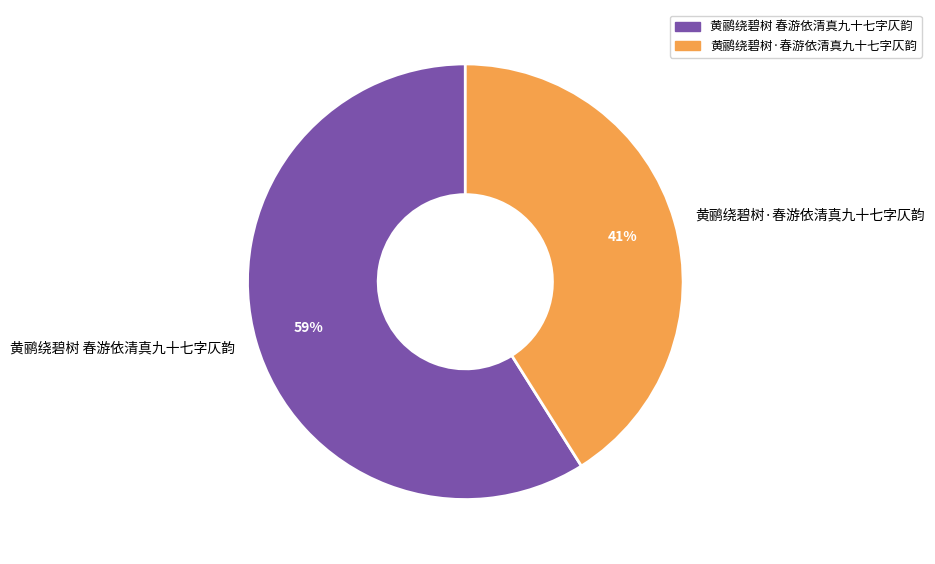

Rank the categories by value from lowest to highest.

黄鹂绕碧树·春游依清真九十七字仄韵, 黄鹂绕碧树 春游依清真九十七字仄韵